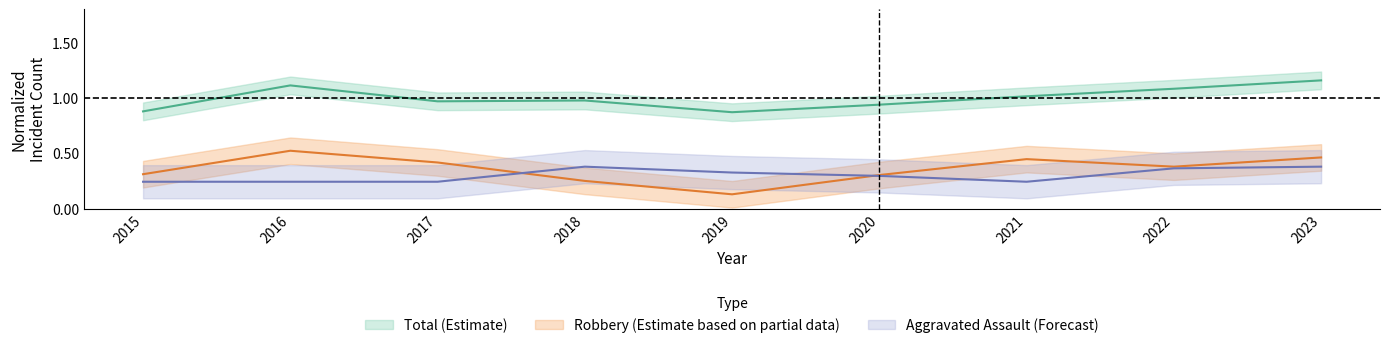

What is the value of the Robbery point at the 5th from the left?

0.1